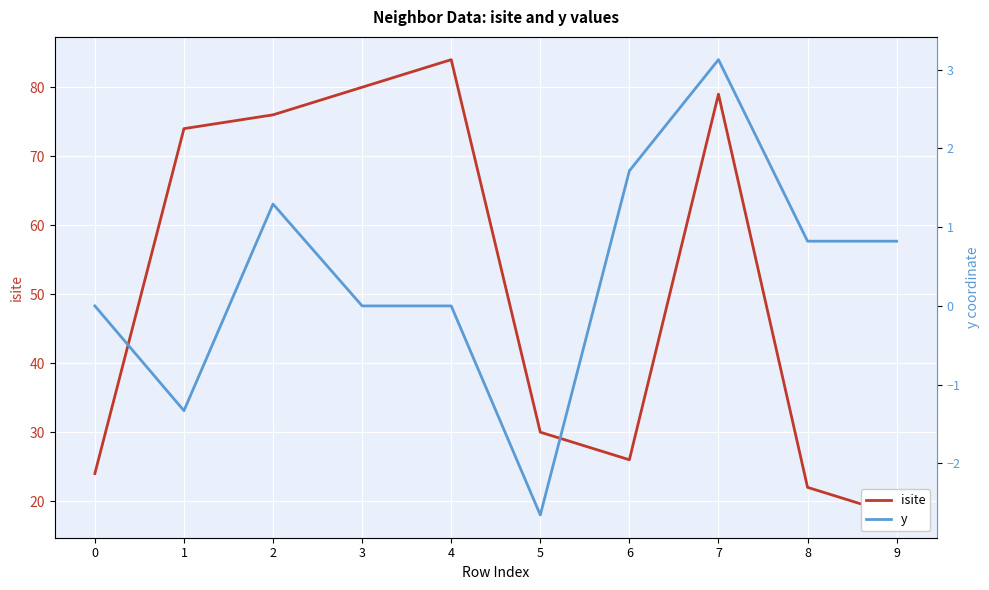

The value of y at 3 is 0.0. True or false?

False